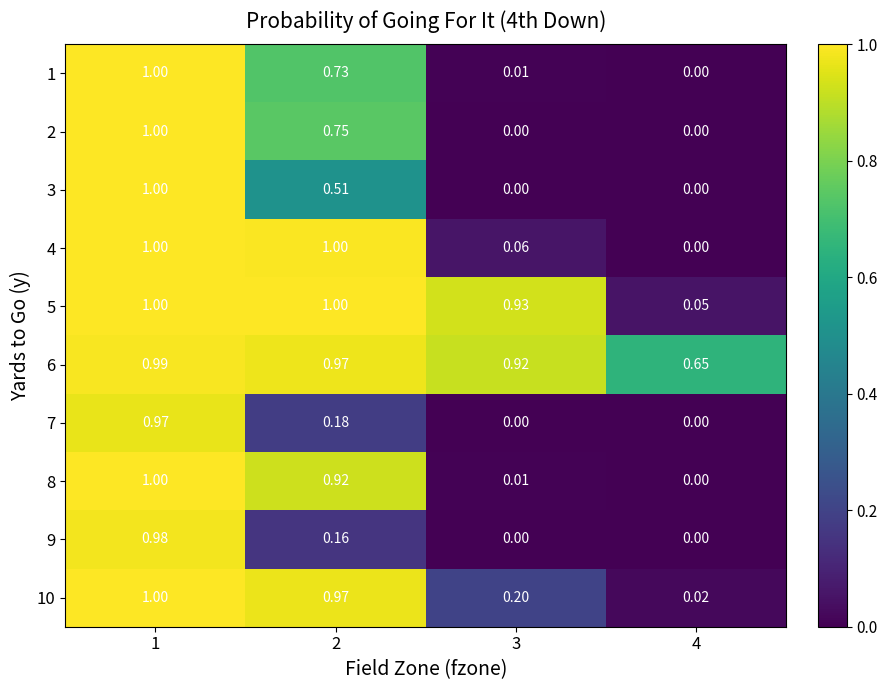

Is the value of 6 at 4 greater than the value of 1 at 1?

No